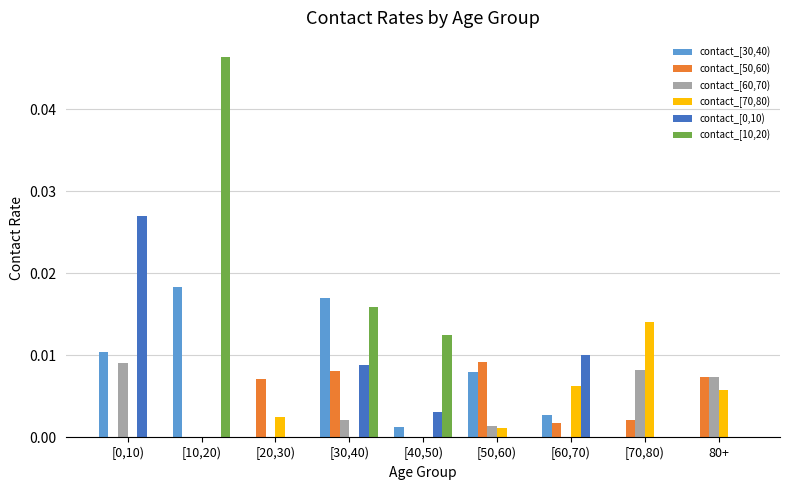

How many categories are shown in the chart?

9